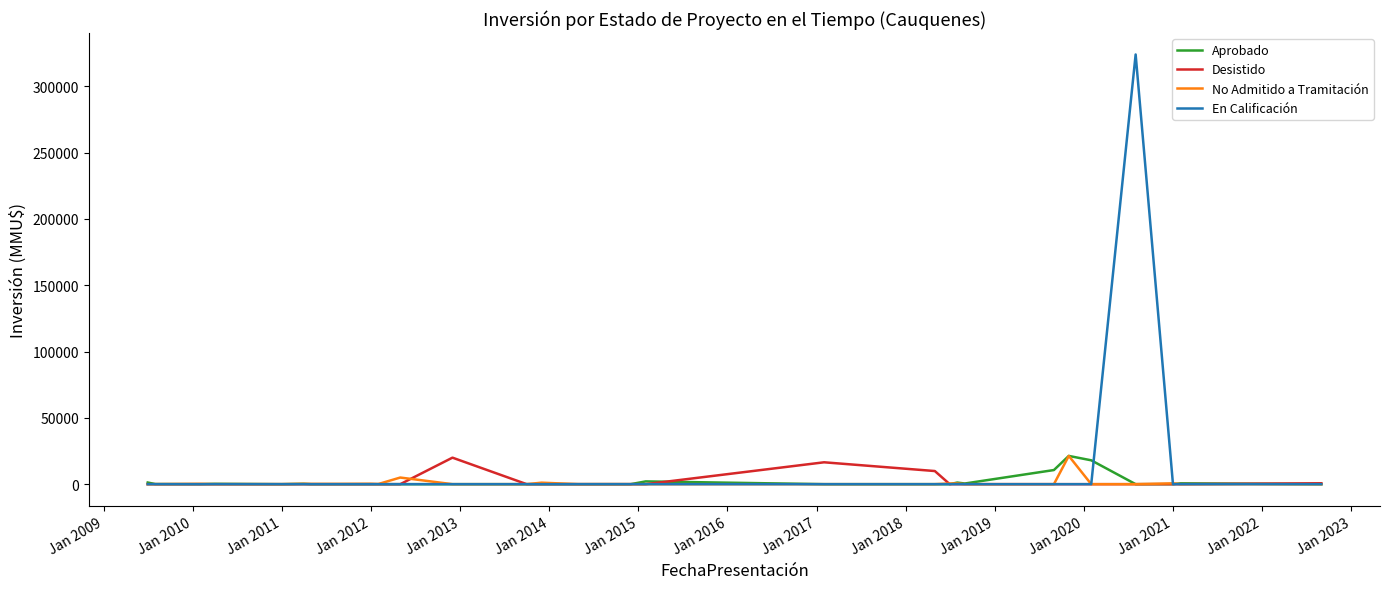

Which series has the largest range (max minus min)?

En Calificación